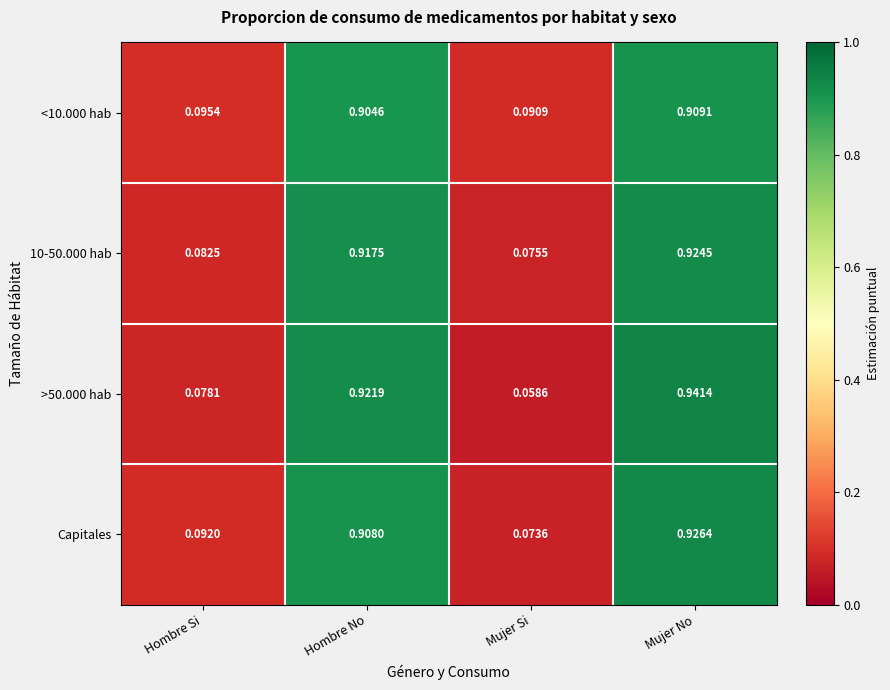

At which label is <10.000 hab closest to 0?

Mujer Si